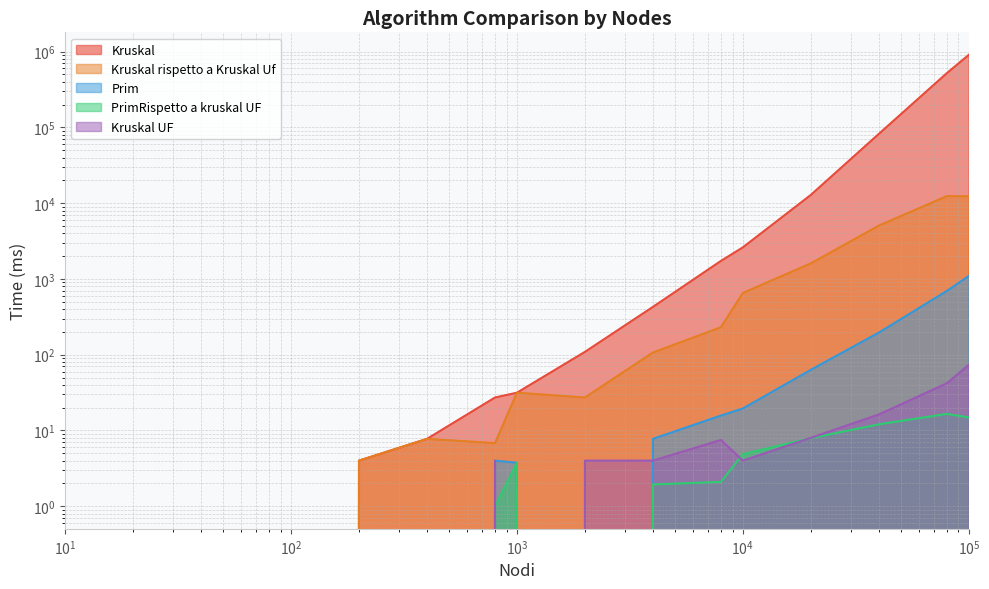

How many series are shown in this chart?

5